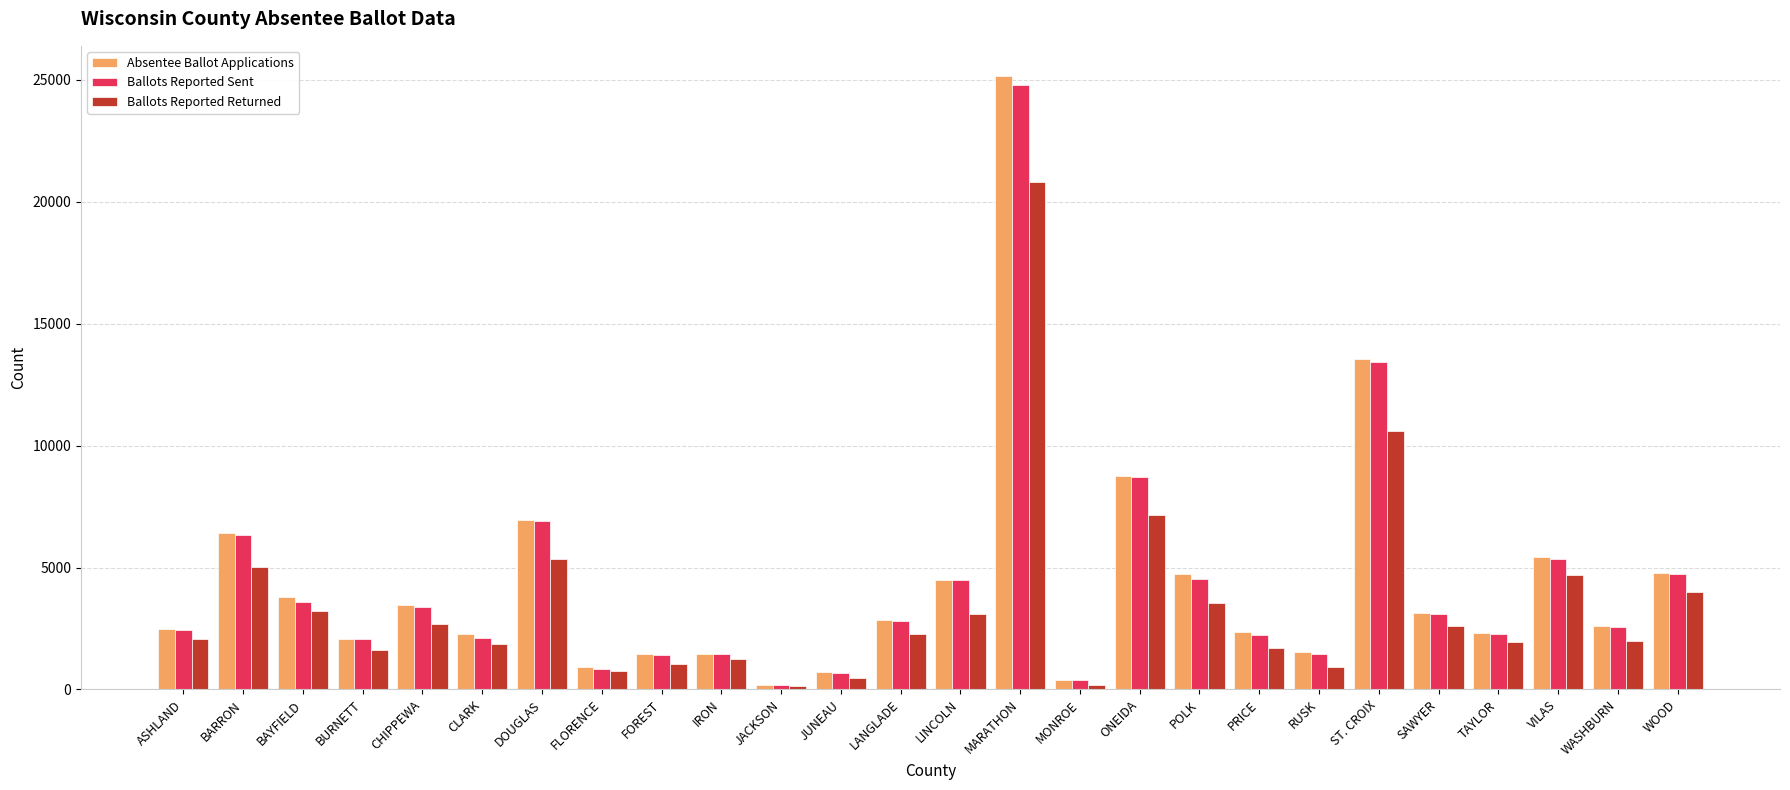

What is the total value across all series at LINCOLN?

12070